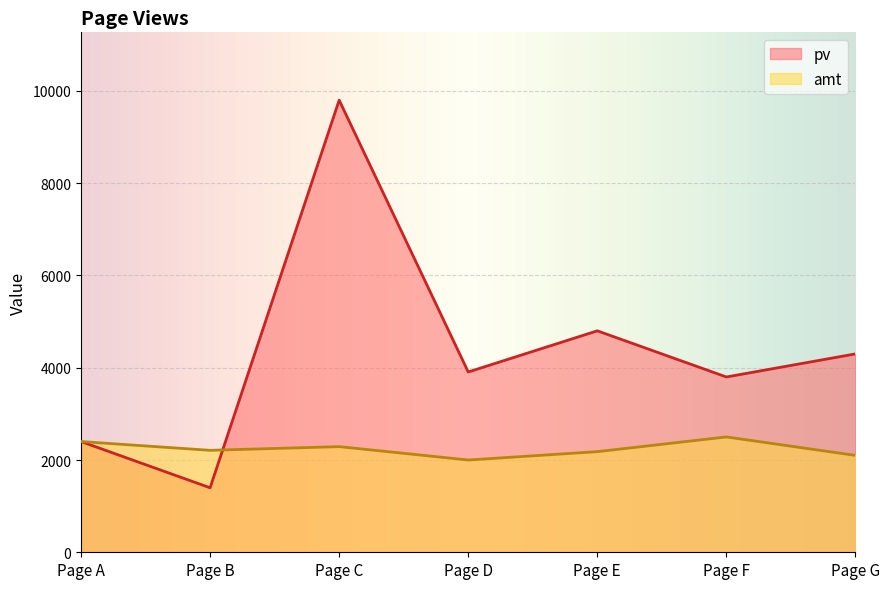

What is the value of the amt point at the 3rd from the left?

2290